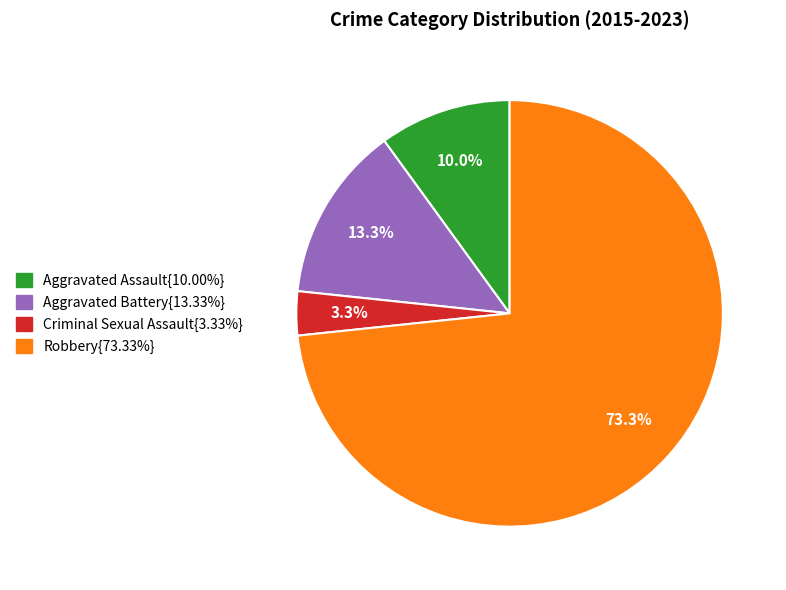

Does any single category account for the majority?

Yes